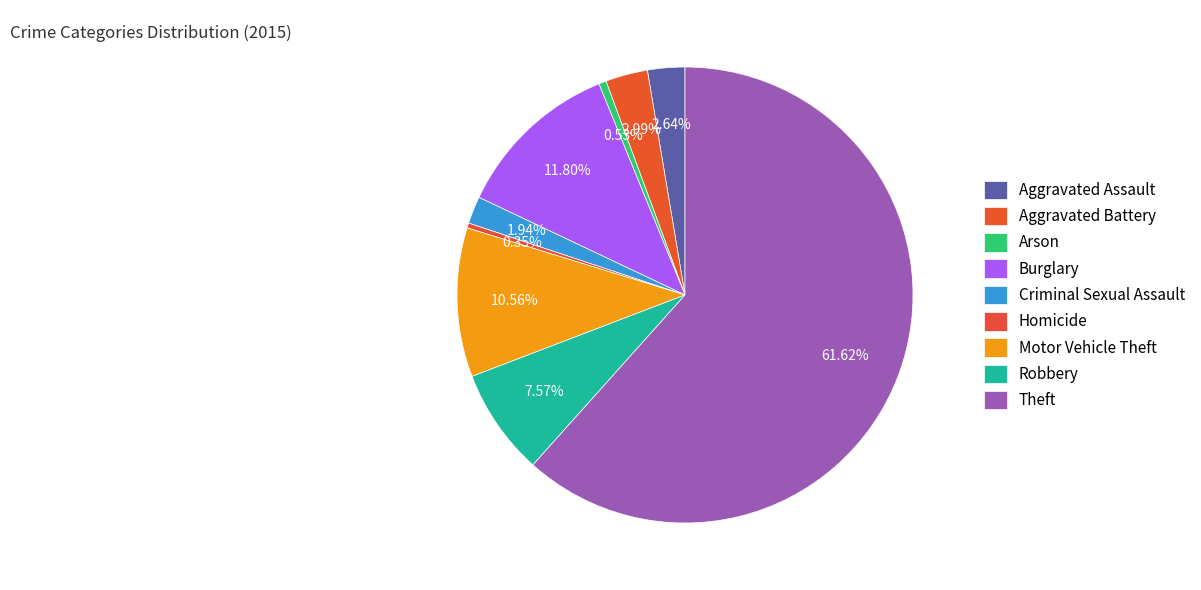

Count the number of slices in the pie.

9